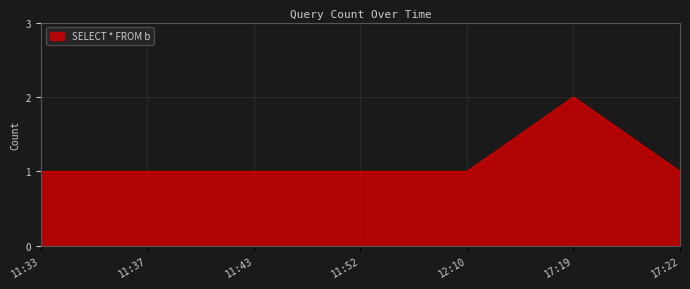

What position from the right is 17:22?

1